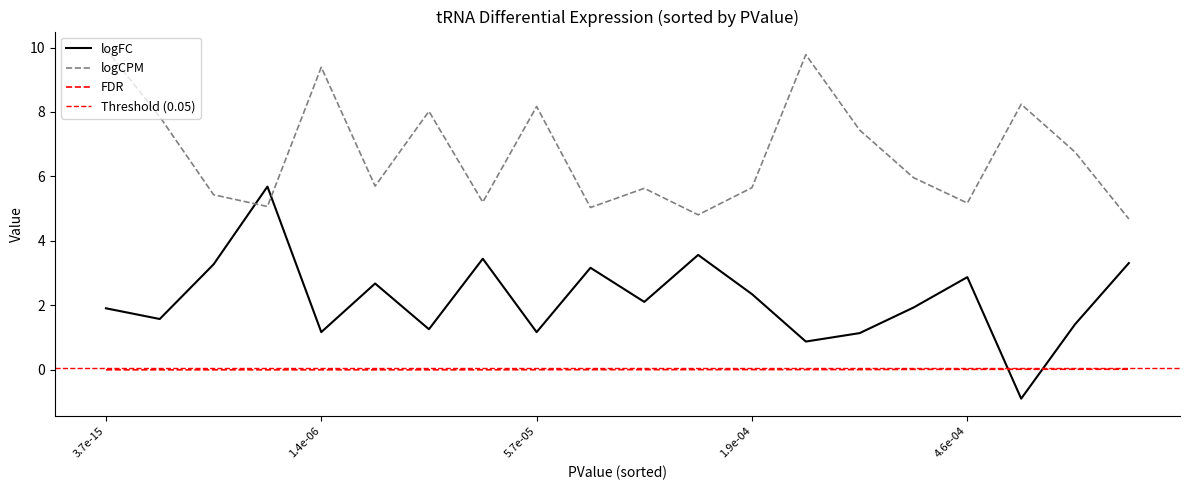

What position from the right is 10?

10